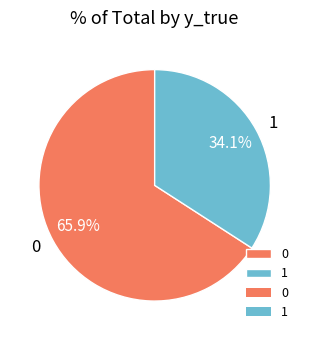

Which slice is the smallest?

1